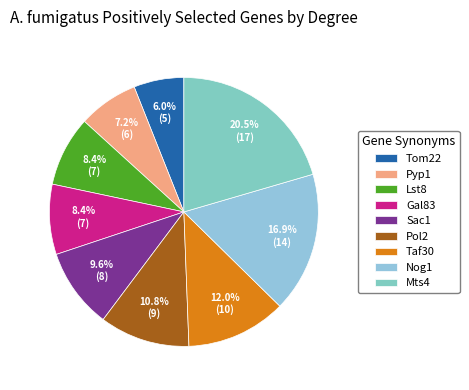

To the nearest percent, what is the combined percentage of Gal83 and Pyp1?

16%